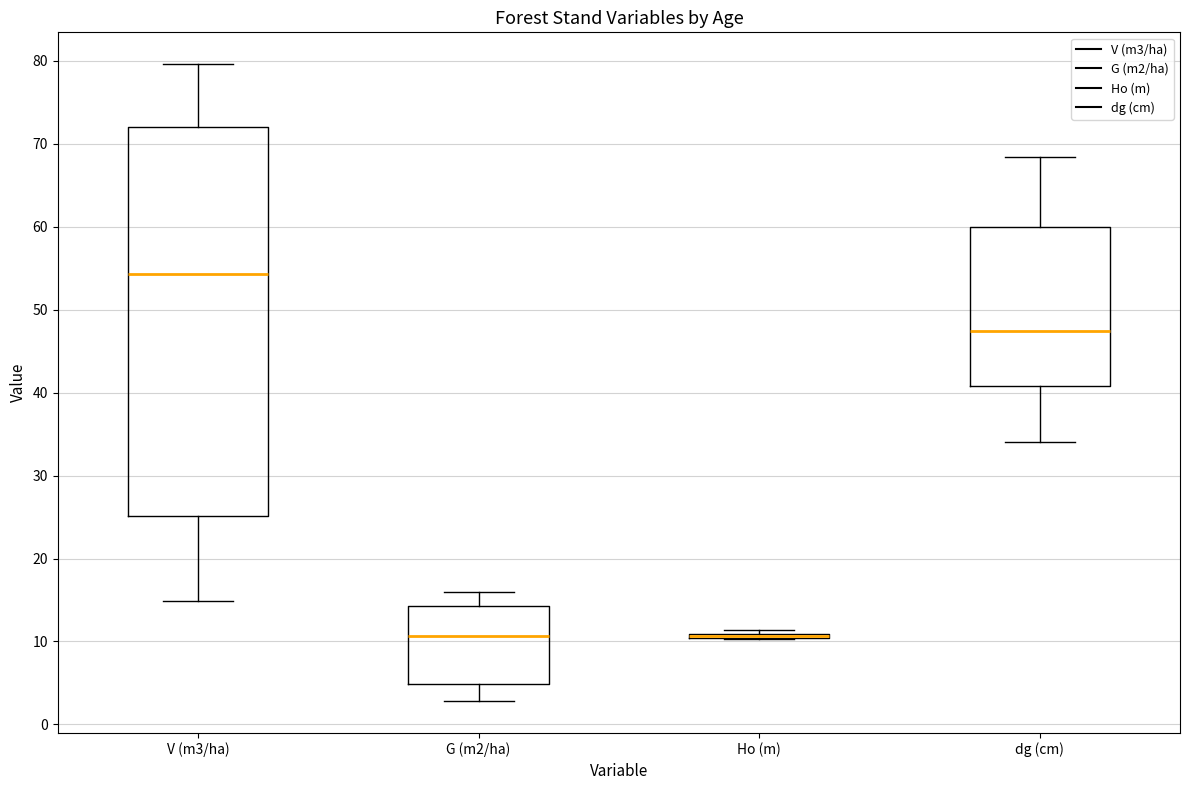

Reading left to right, transcribe this box plot: for each box, give where its median line is, the range the box spans, and where its two whiskers end, as read against the y-axis. The values are not printed on the chart, so give them approximately, as read against the axis.

V (m3/ha): median 54, box 25 to 72, whiskers 15 to 80
G (m2/ha): median 11, box 5 to 14, whiskers 3 to 16
Ho (m): box collapsed to a line at 11, whiskers 10 to 11
dg (cm): median 47, box 41 to 60, whiskers 34 to 68